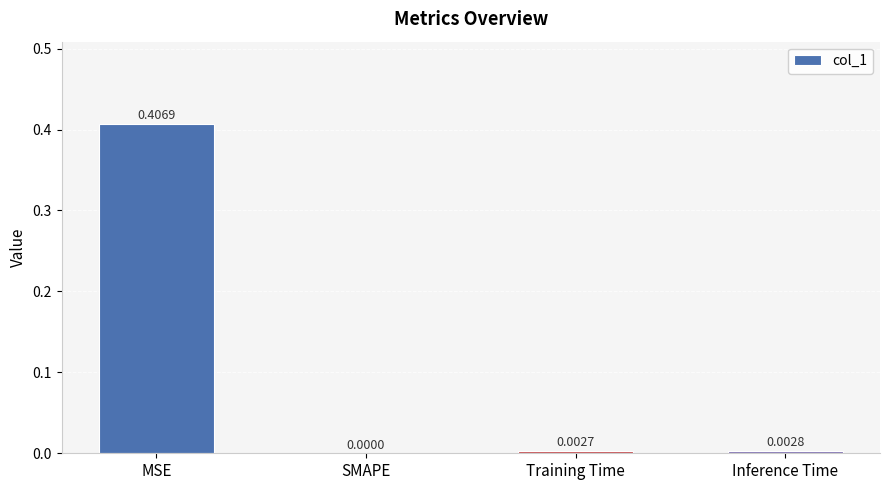

Which label corresponds to the largest value in the chart?

MSE